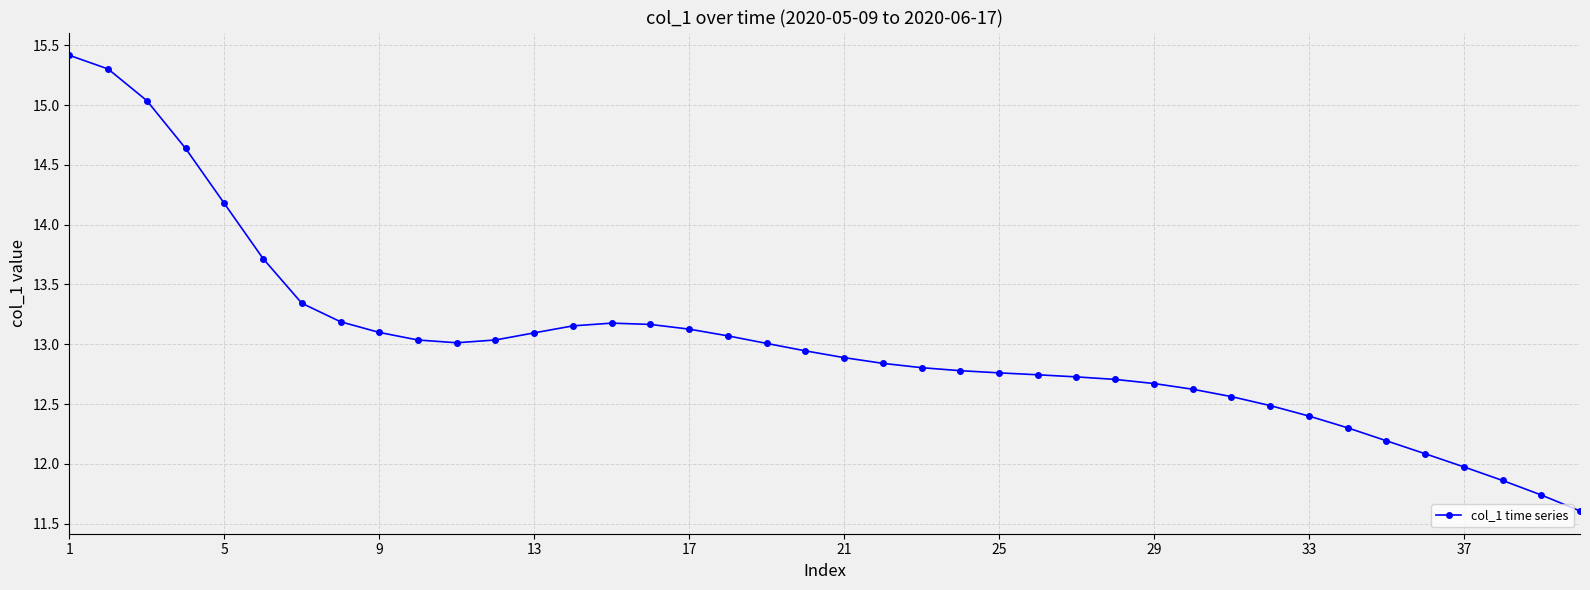

What is the smallest value displayed?

11.6